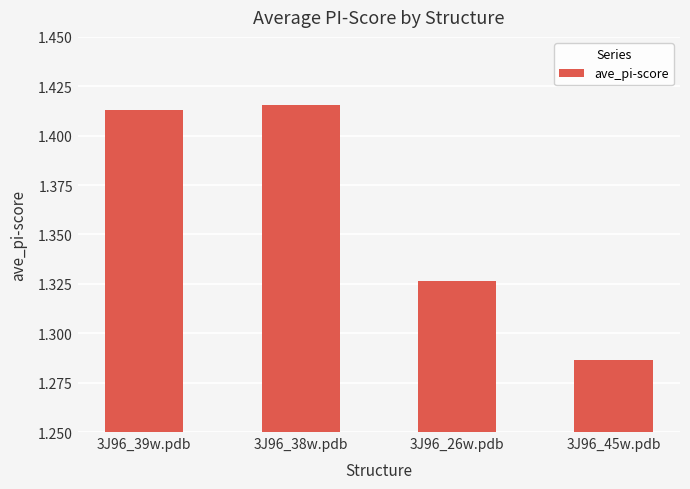

Count the number of categories in the chart.

4